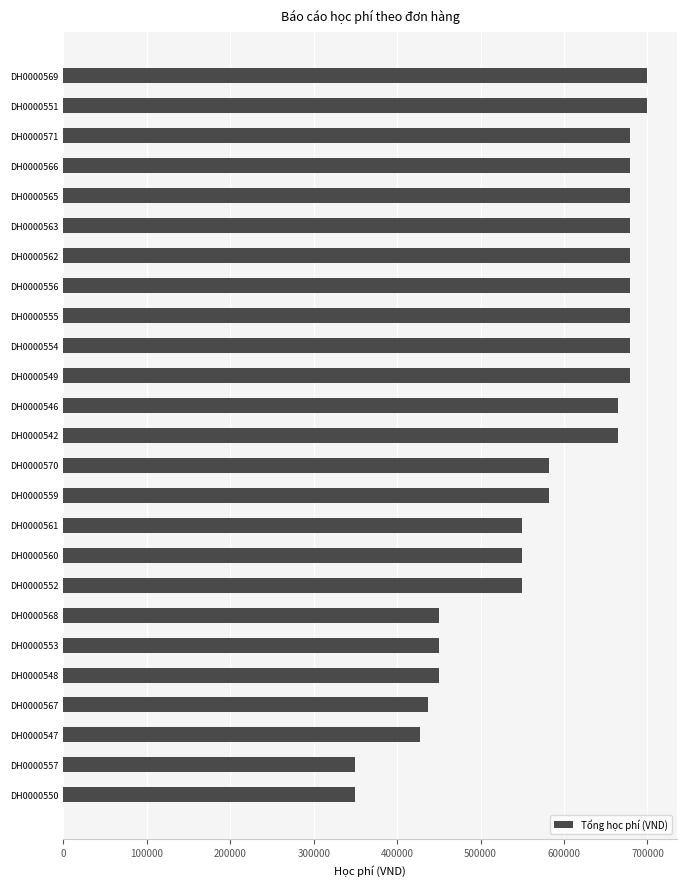

How many values are below 665000?

12